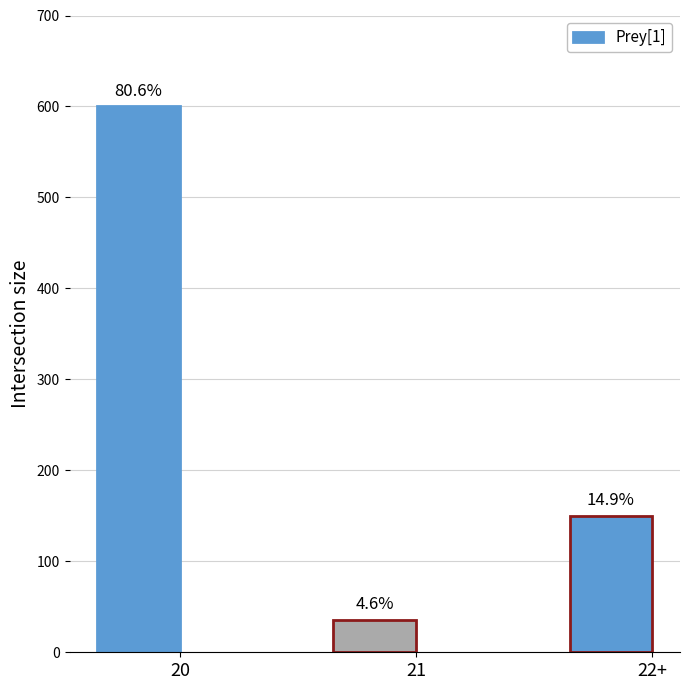

What is the smallest value displayed?

35